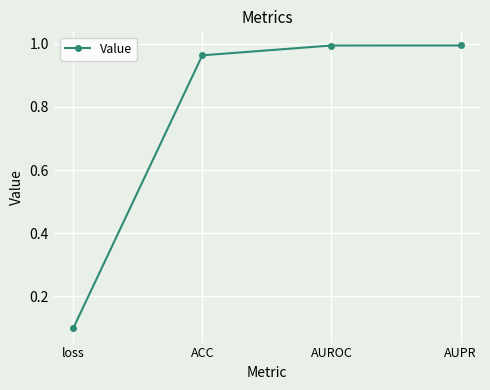

What is the label of the 3rd point from the right?

ACC